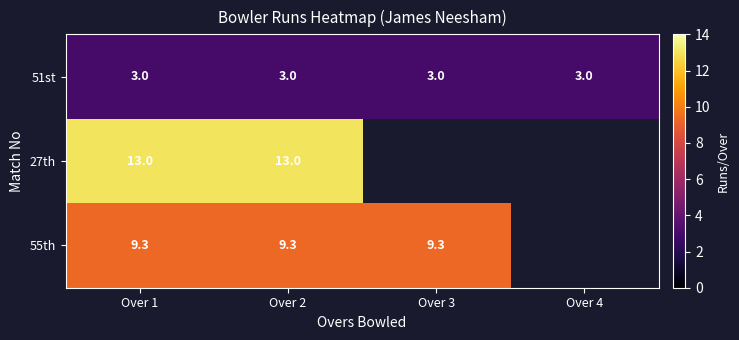

What is the total value across all series at Over 1?

25.3